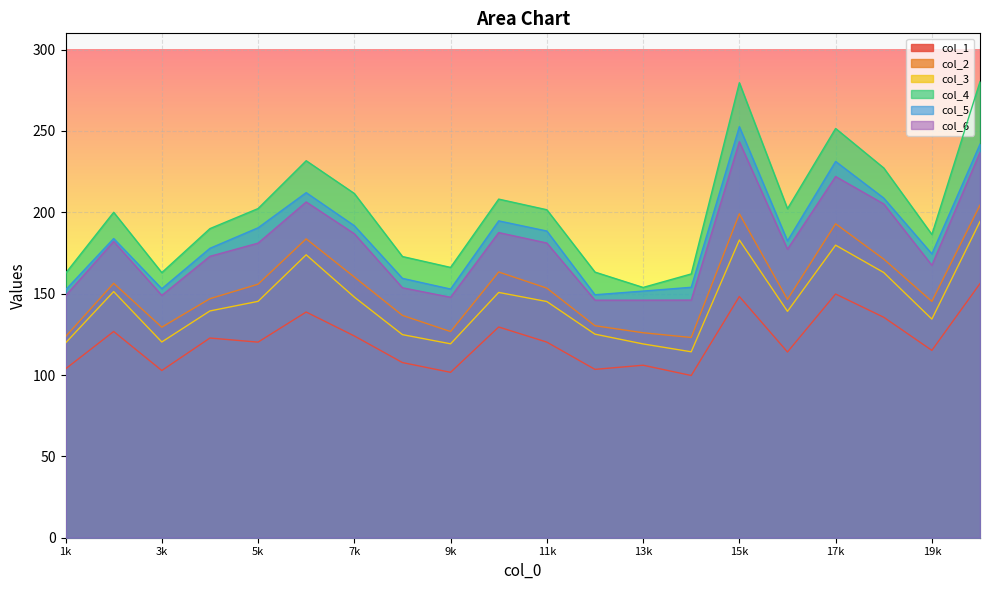

How many values in the col_6 series exceed 181?

10